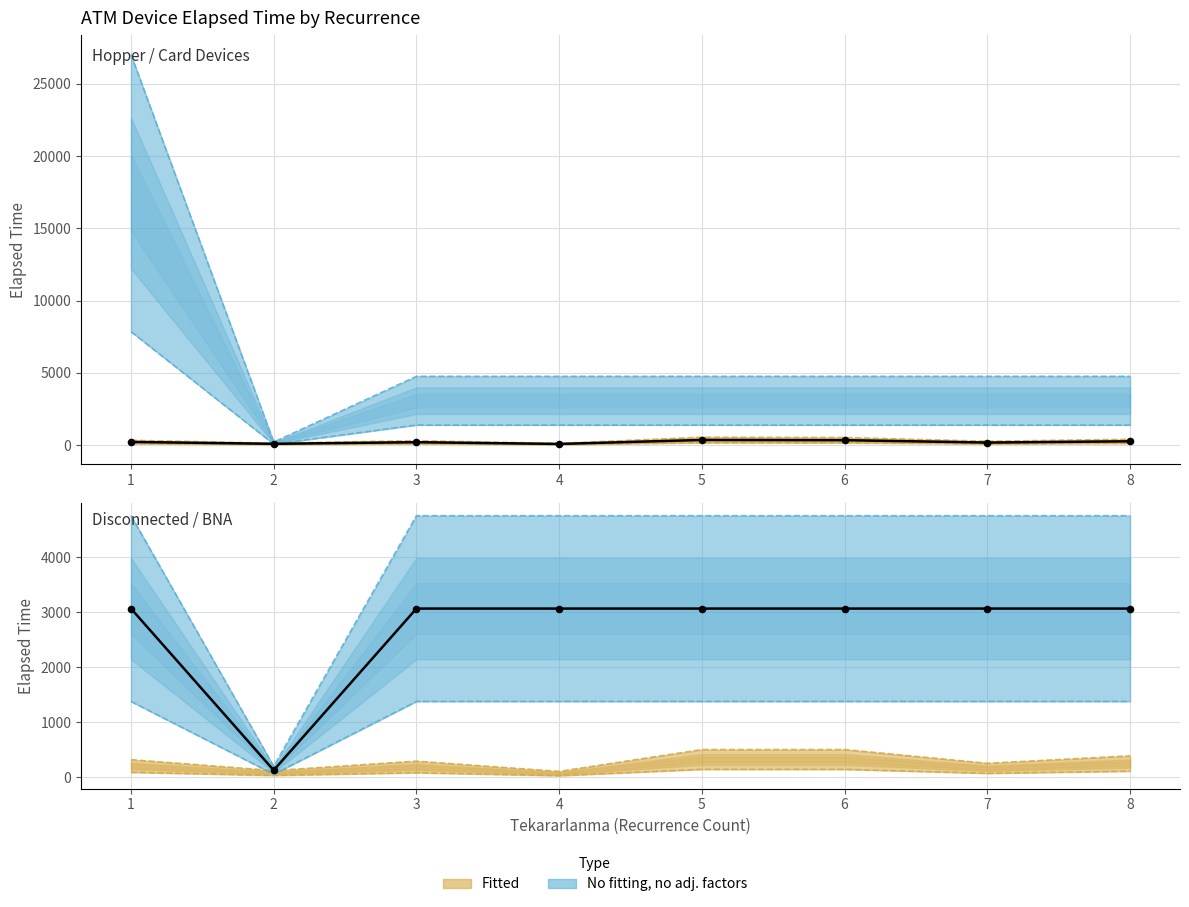

What is the ratio of the value at 7 to the value at 6?

0.5